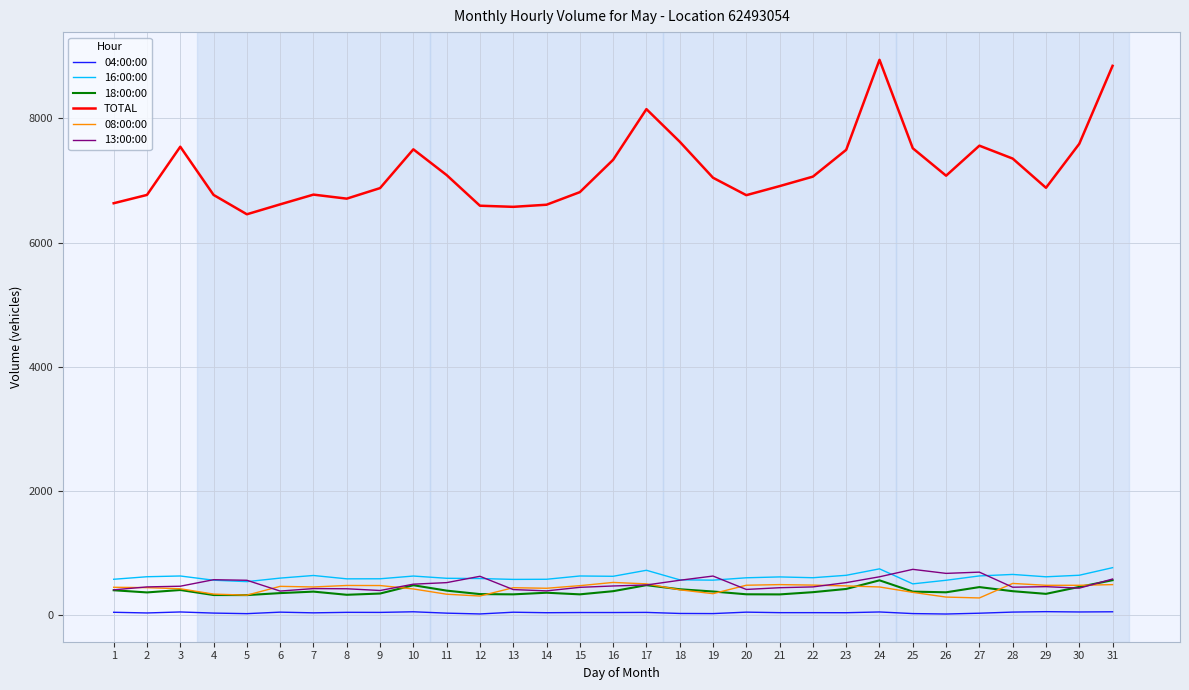

Is the value of TOTAL at 27 greater than the value of 04:00:00 at 2?

Yes